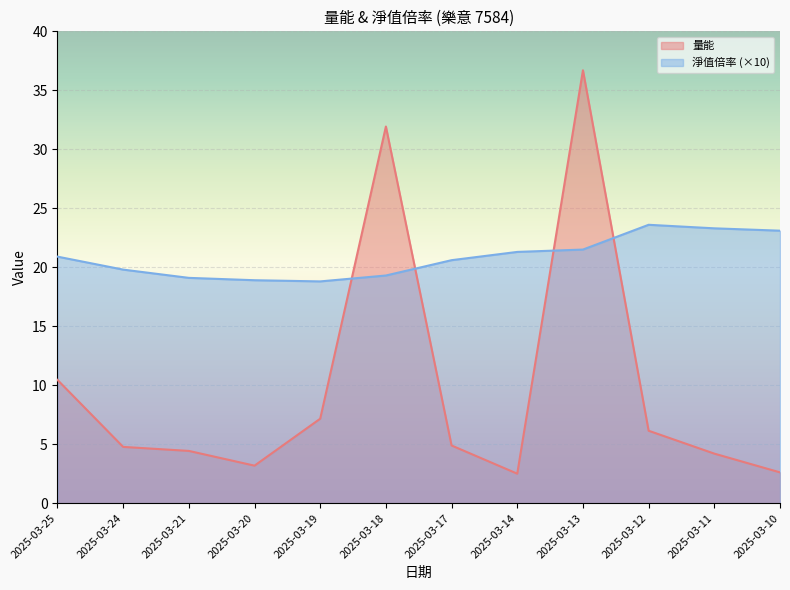

What is the maximum value for 量能?

36.7